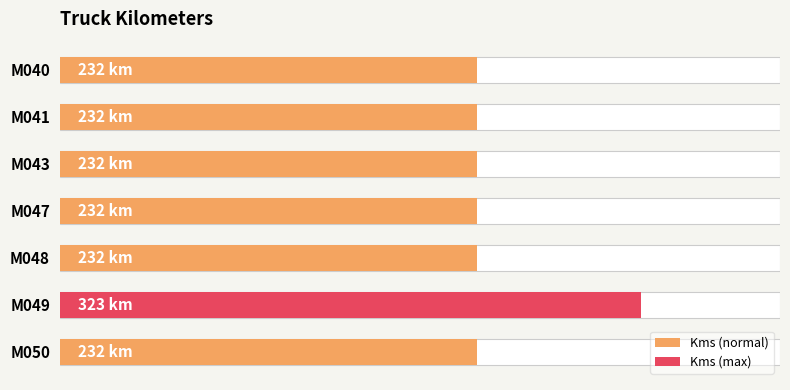

How many bars are there in total?

7